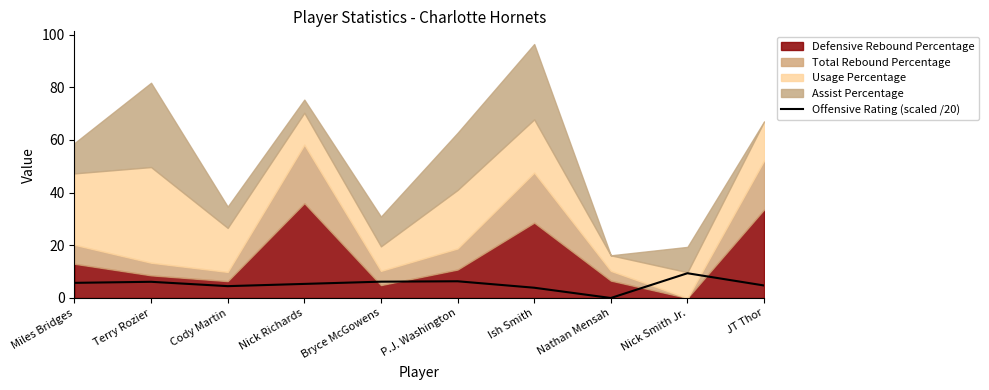

Where is the first local minimum?

Cody Martin